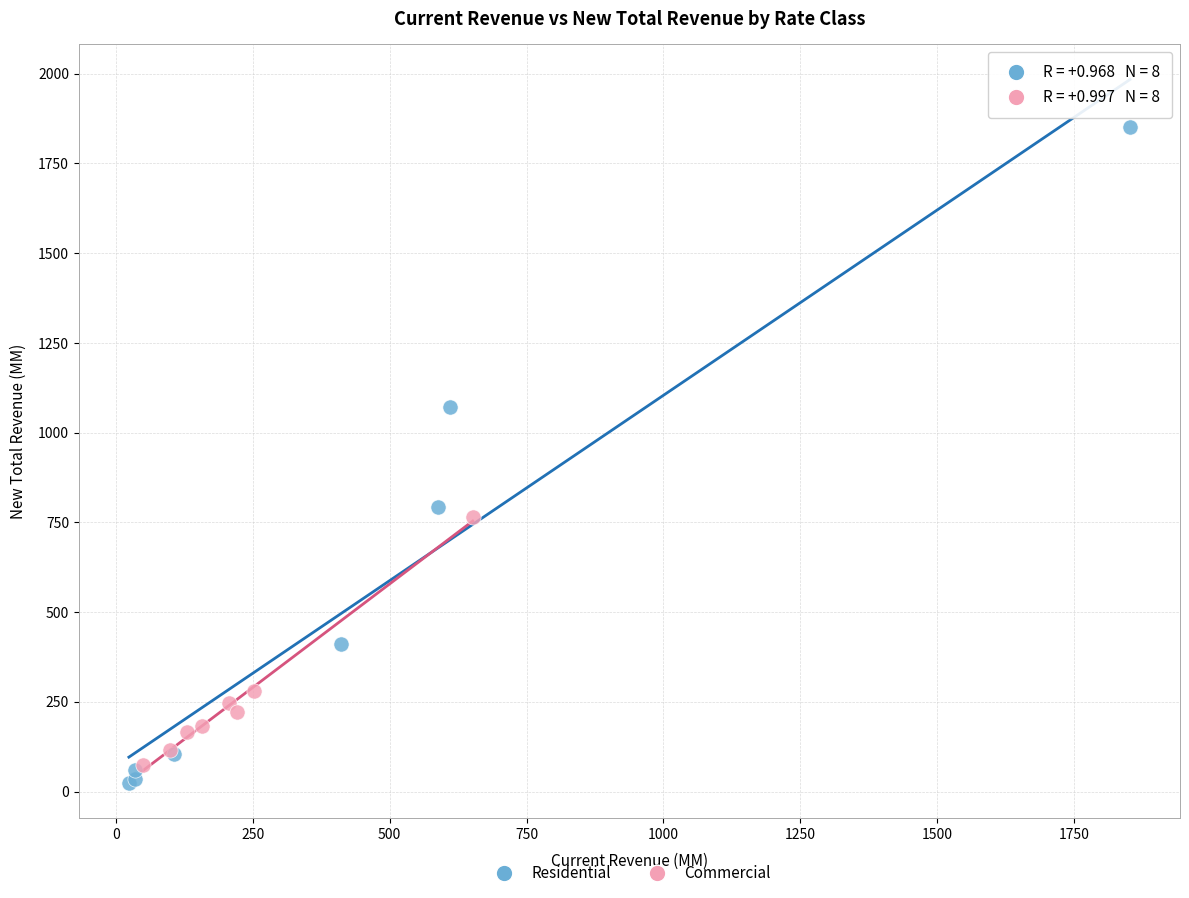

Which series has the largest Y range (max minus min)?

Residential